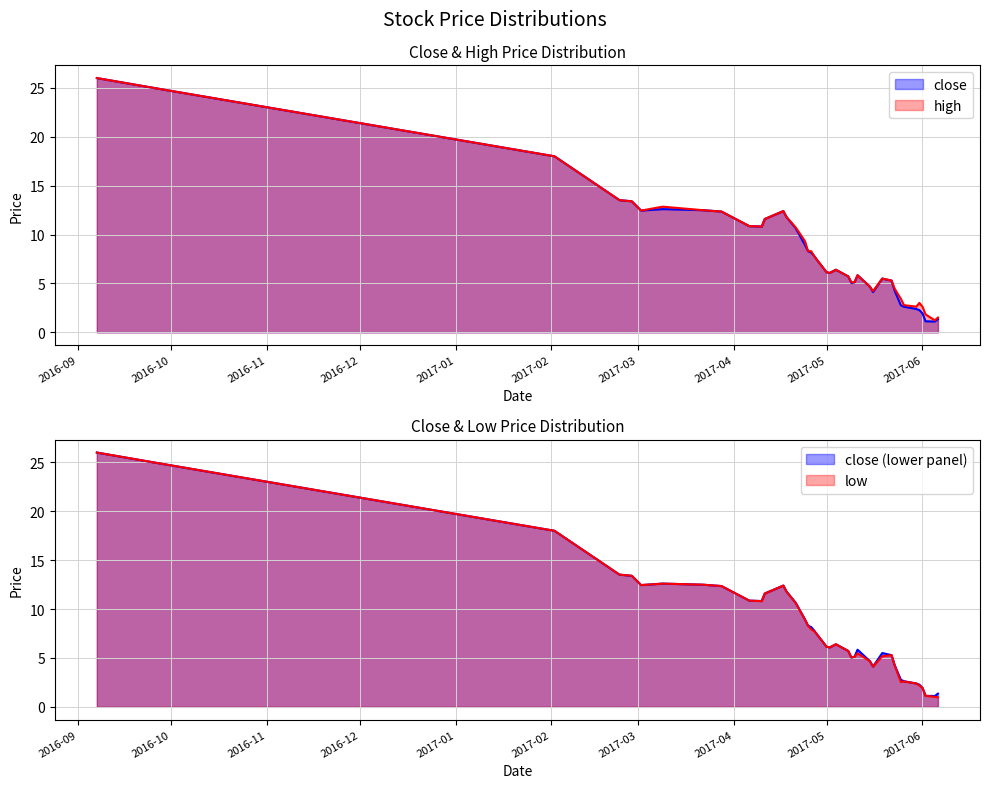

What is the difference between the highest and lowest values at 2017-05-25?

0.9